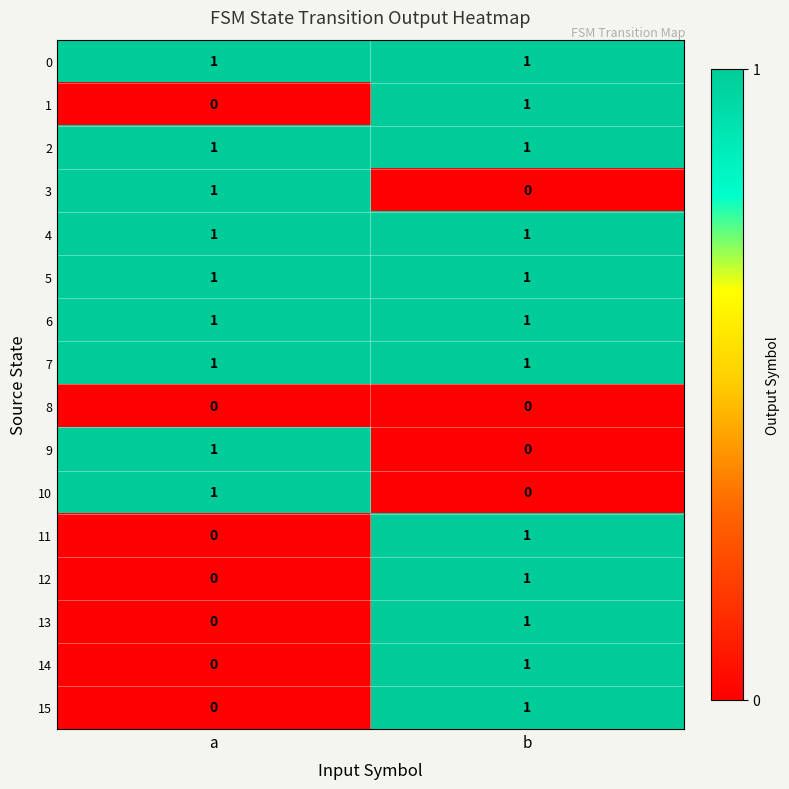

Is it true that 7 equals 1 at b?

True